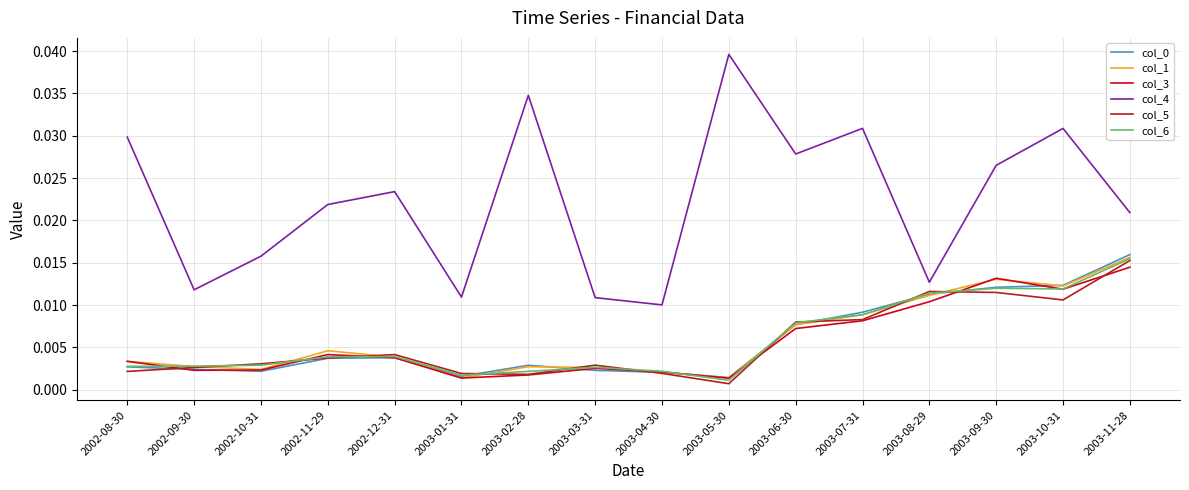

How many lines are shown in the chart?

6